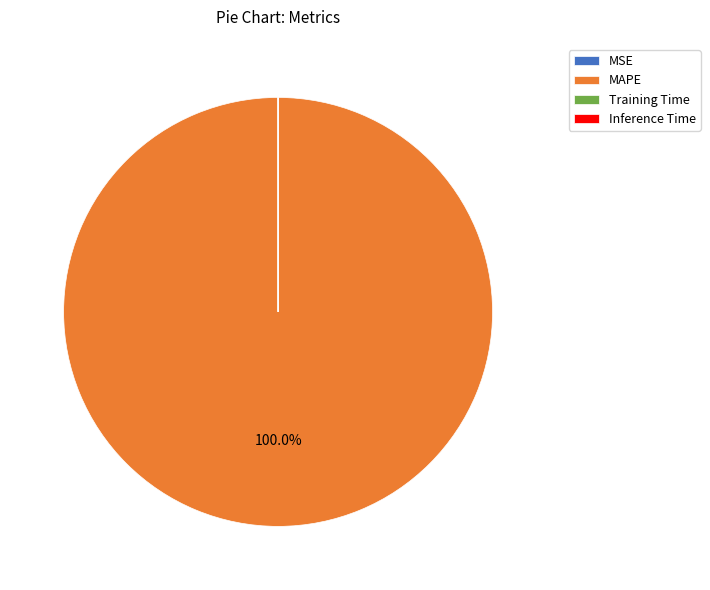

What is the largest slice in the pie chart?

MAPE